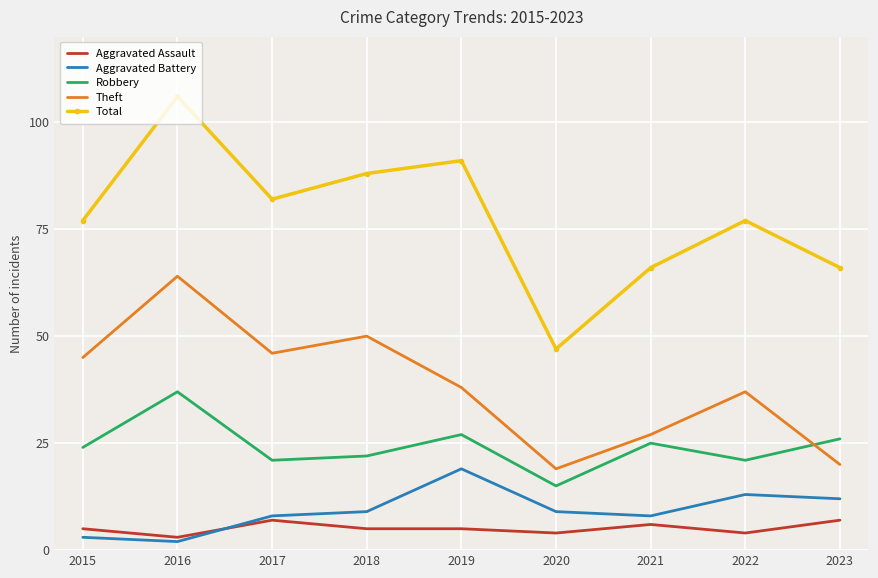

Reading left to right, what are all the values shown in this chart?

Aggravated Assault: 2015=5	2016=3	2017=7	2018=5	2019=5	2020=4	2021=6	2022=4	2023=7
Aggravated Battery: 2015=3	2016=2	2017=8	2018=9	2019=19	2020=9	2021=8	2022=13	2023=12
Robbery: 2015=24	2016=37	2017=21	2018=22	2019=27	2020=15	2021=25	2022=21	2023=26
Theft: 2015=45	2016=64	2017=46	2018=50	2019=38	2020=19	2021=27	2022=37	2023=20
Total: 2015=77	2016=106	2017=82	2018=88	2019=91	2020=47	2021=66	2022=77	2023=66